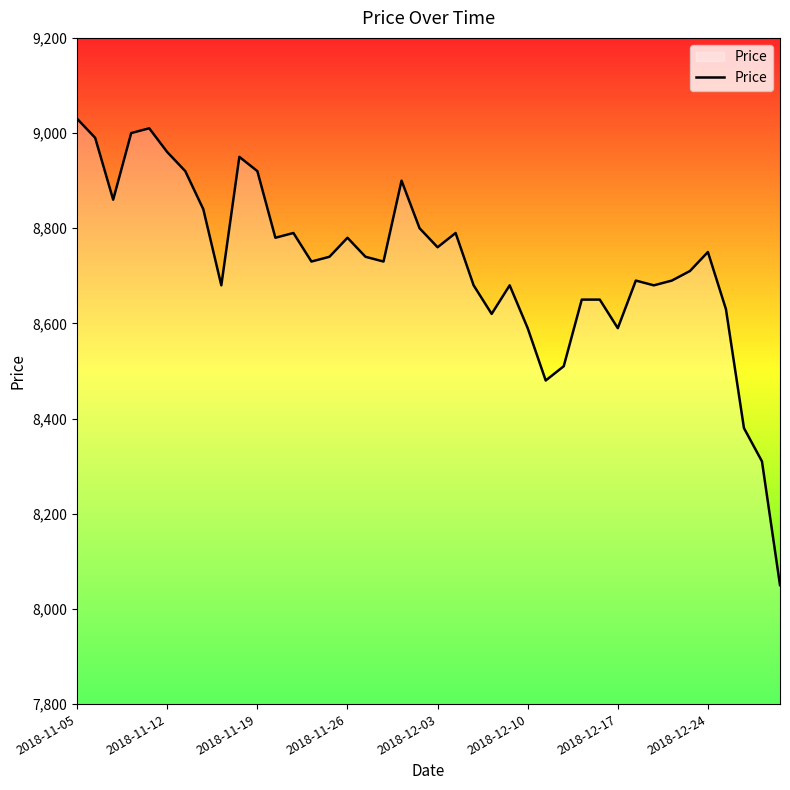

What is the difference between the maximum and minimum values?

980